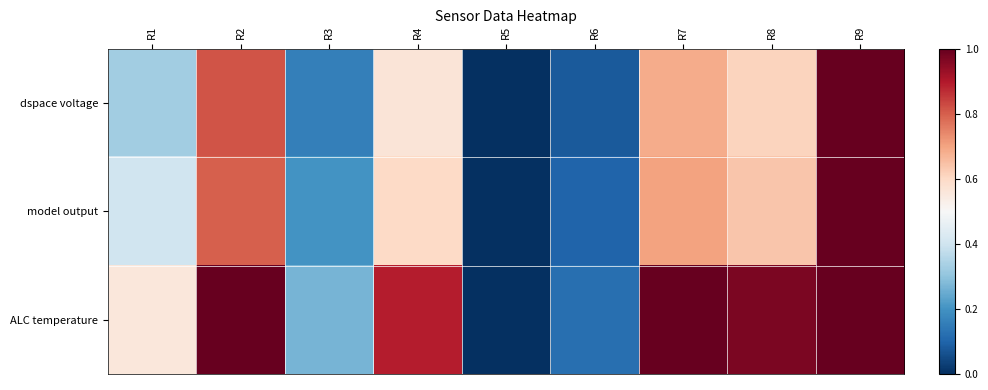

Between R2 and R3, which is larger?

R2